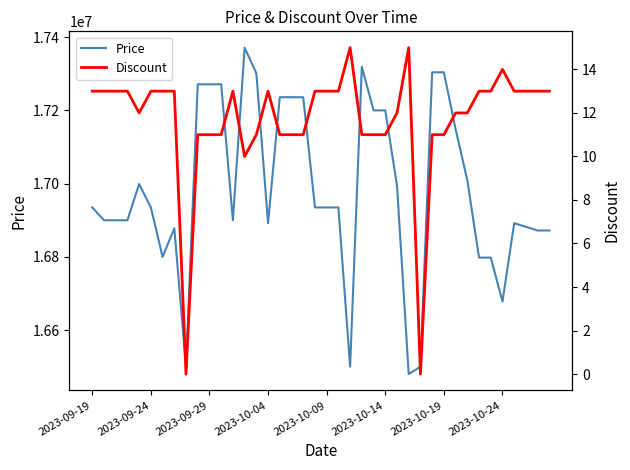

What is the difference between the second highest and minimum values in the Price series?

839000